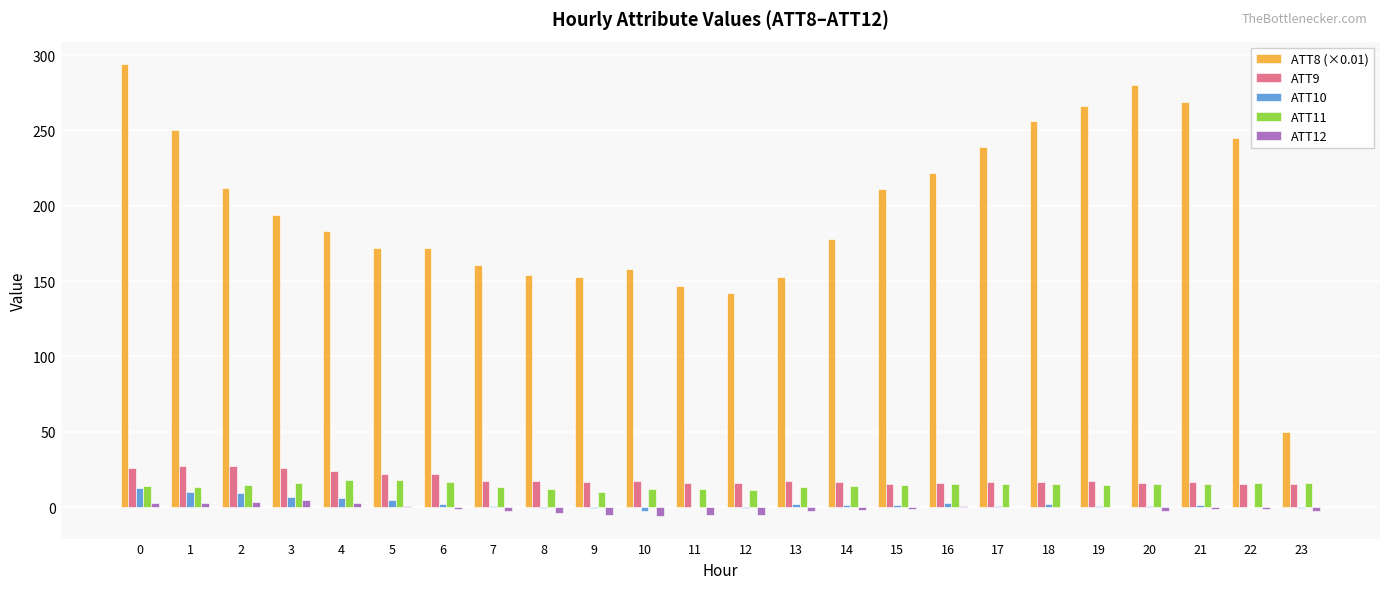

What is the maximum value shown in the chart?

294.0